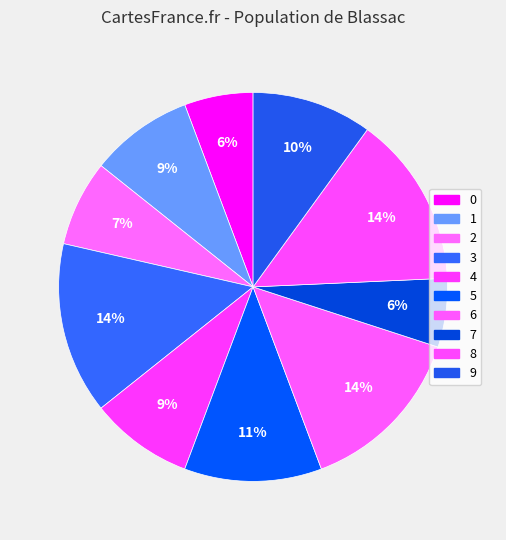

How many slices are in this pie chart?

10